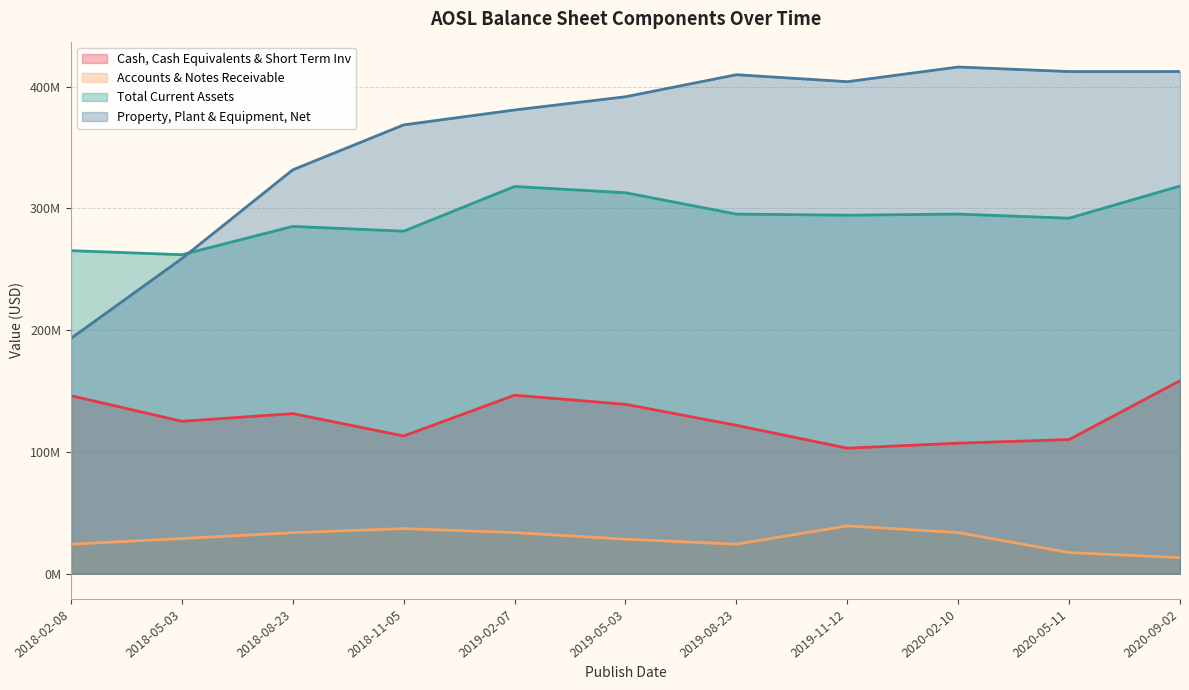

What is the sum of the Accounts & Notes Receivable values at 2019-05-03 and 2019-11-12?

67739000